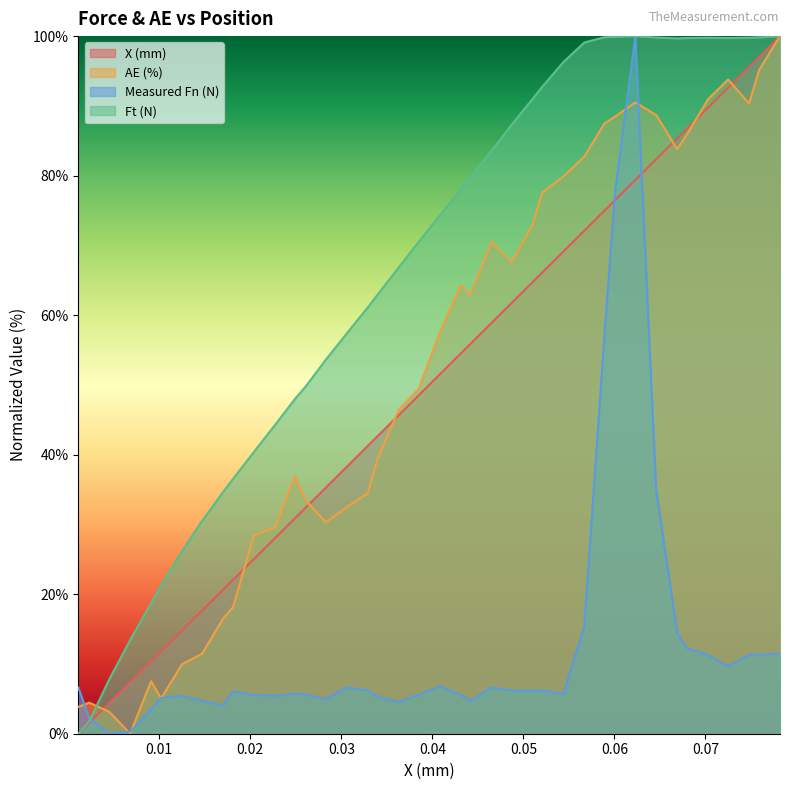

What is the value of the AE (%) point at the 23rd from the left?

62.9